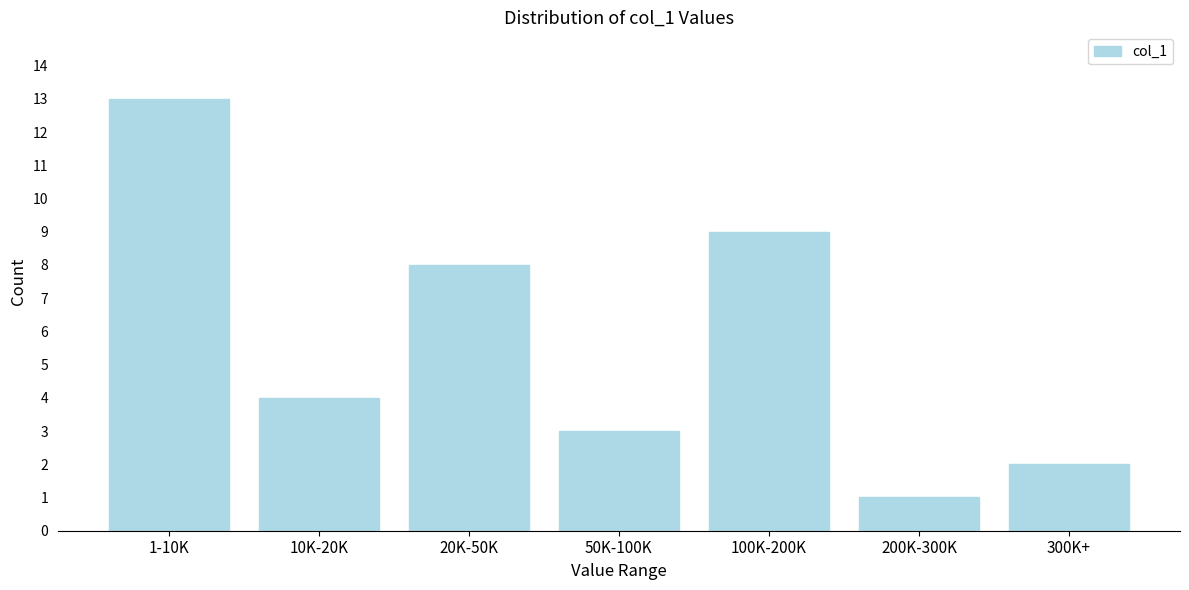

Reading left to right, list all the values displayed in this chart.

13	4	8	3	9	1	2